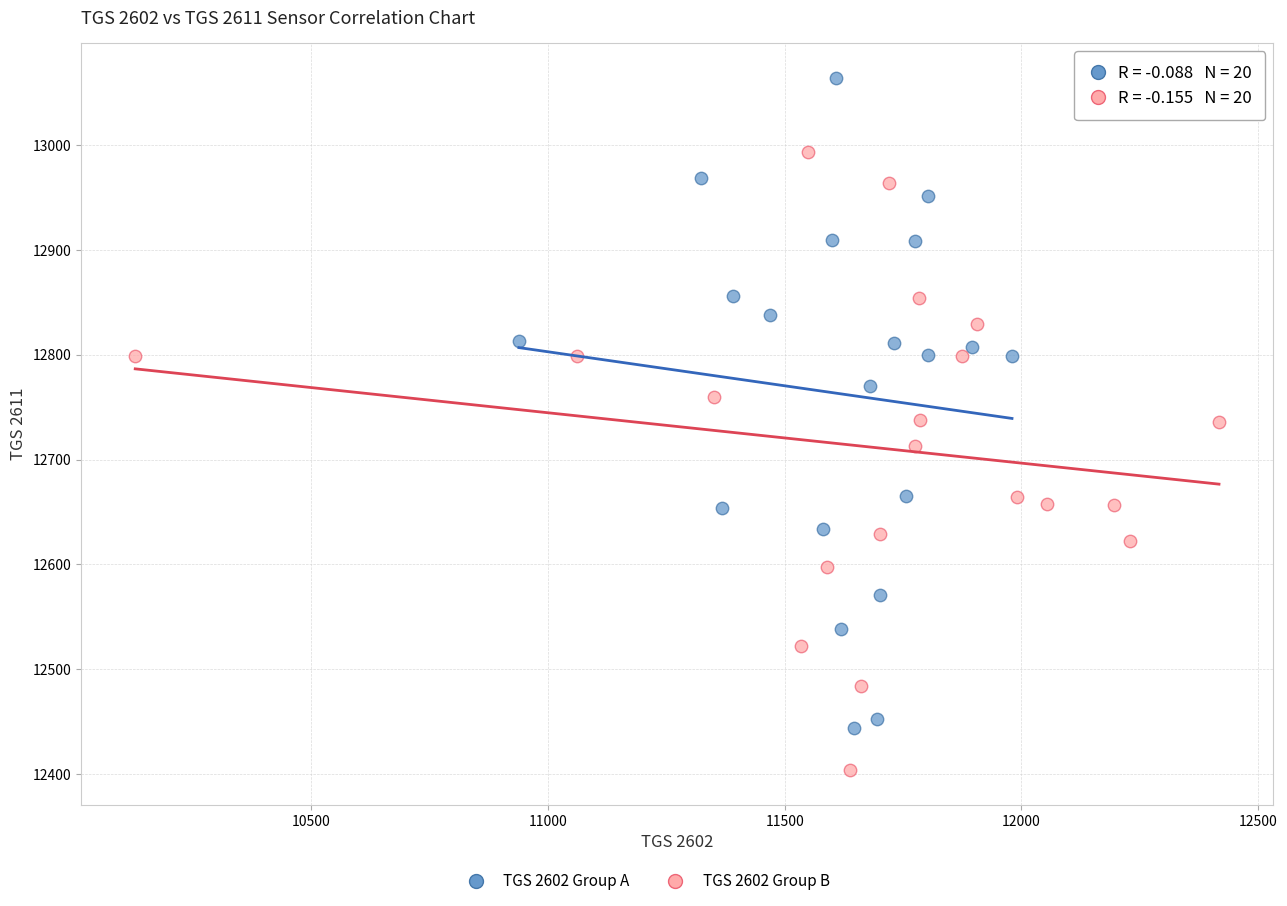

Which series contains the lowest Y value?

TGS 2602 Group B